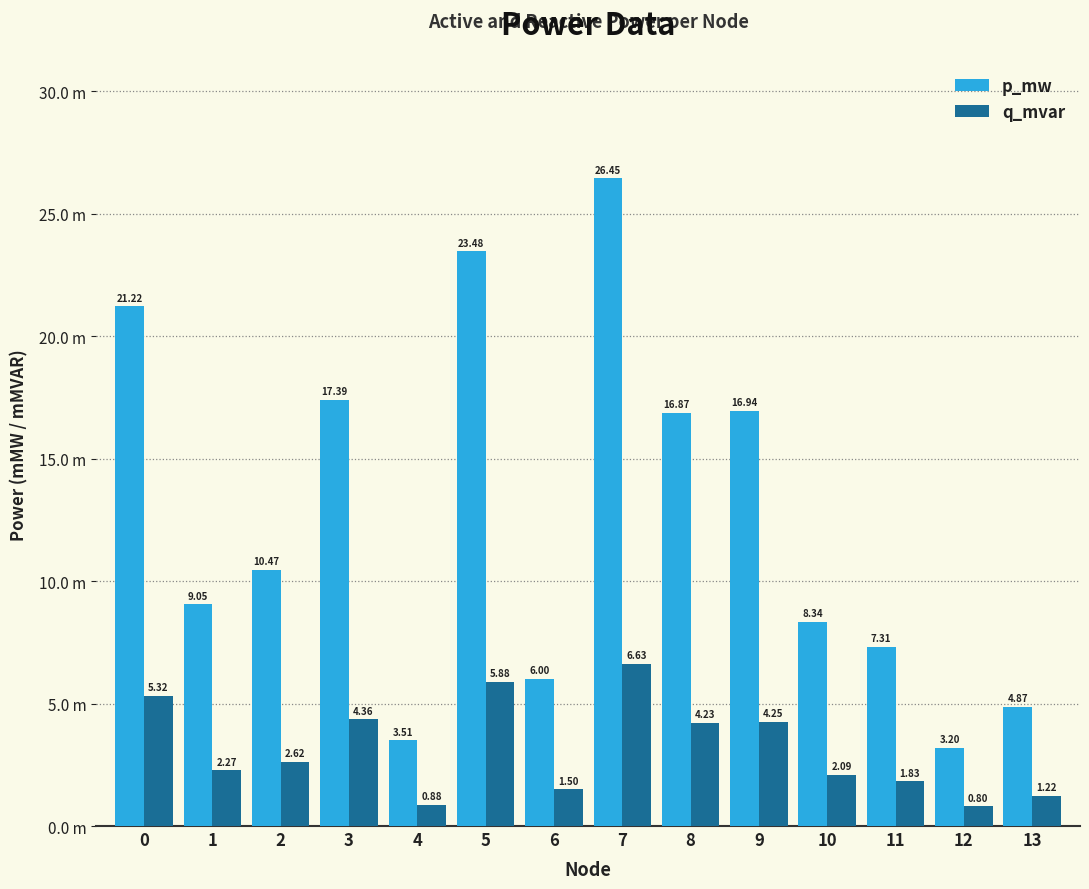

Are the bars horizontal?

No